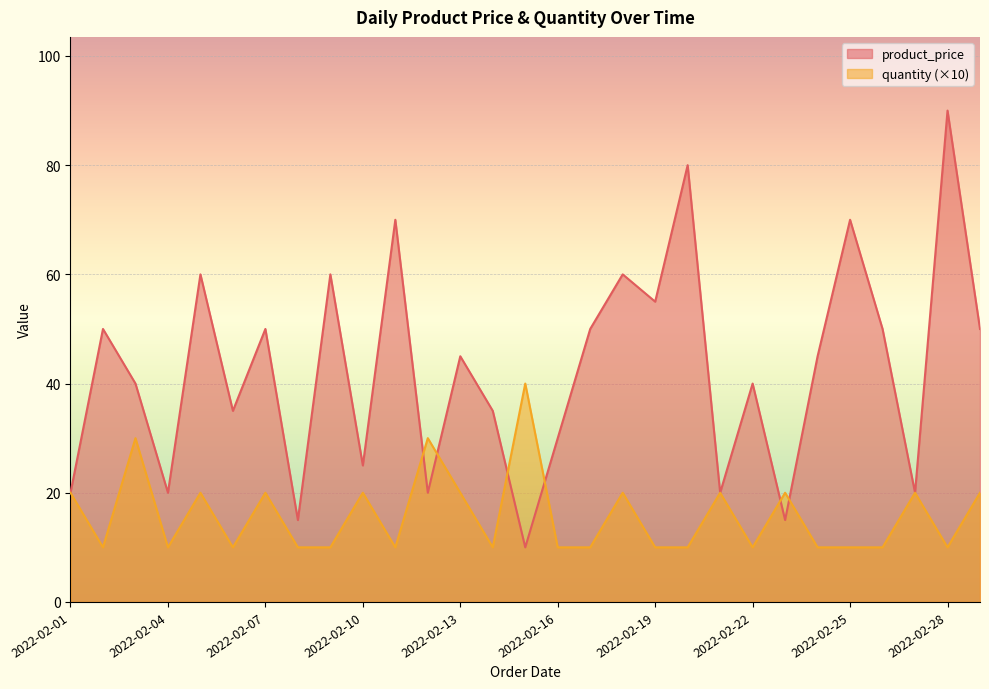

What position from the right is 2022-02-27?

3